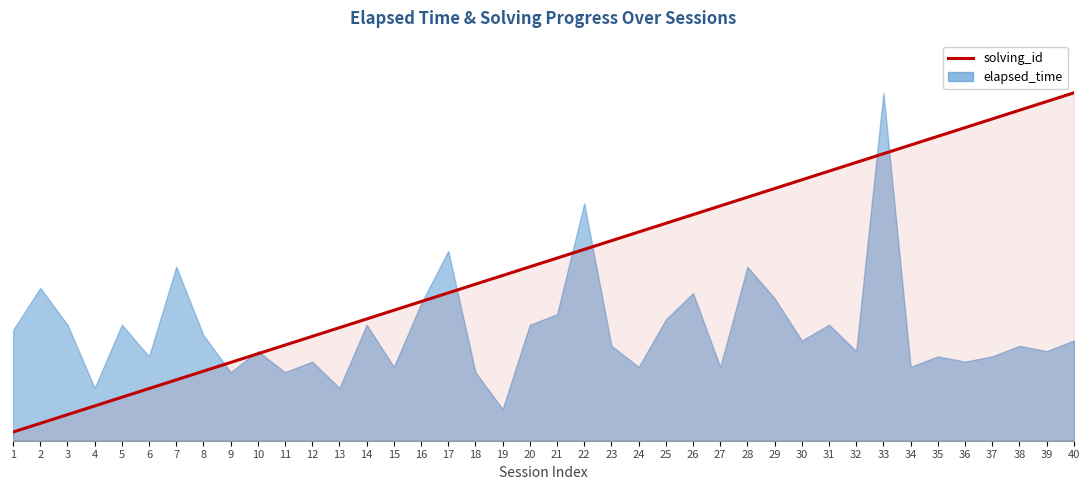

Which label corresponds to the largest value in the chart?

40